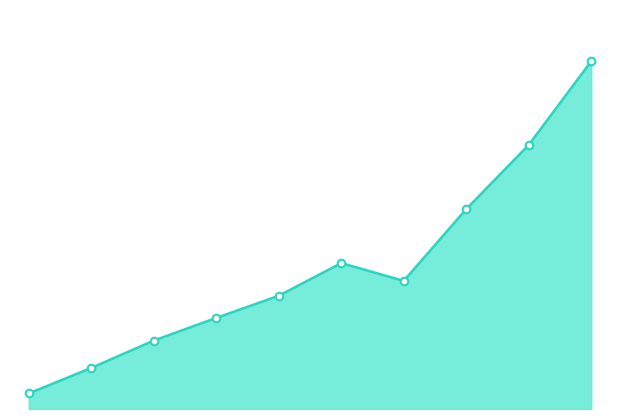

How many lines are shown in the chart?

1